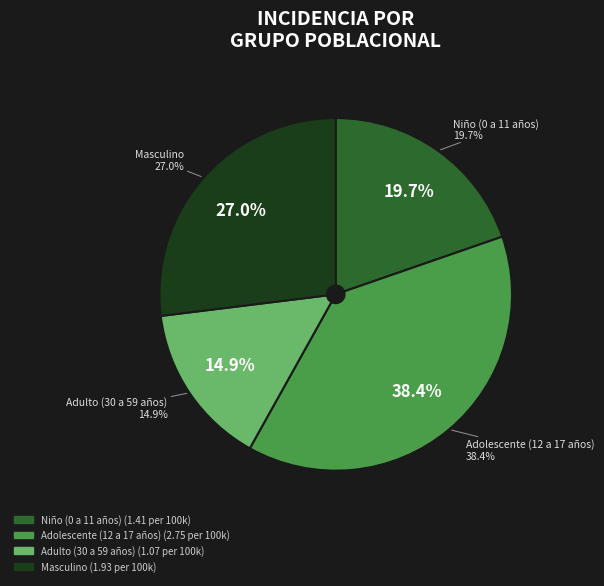

Count the number of slices in the pie.

4